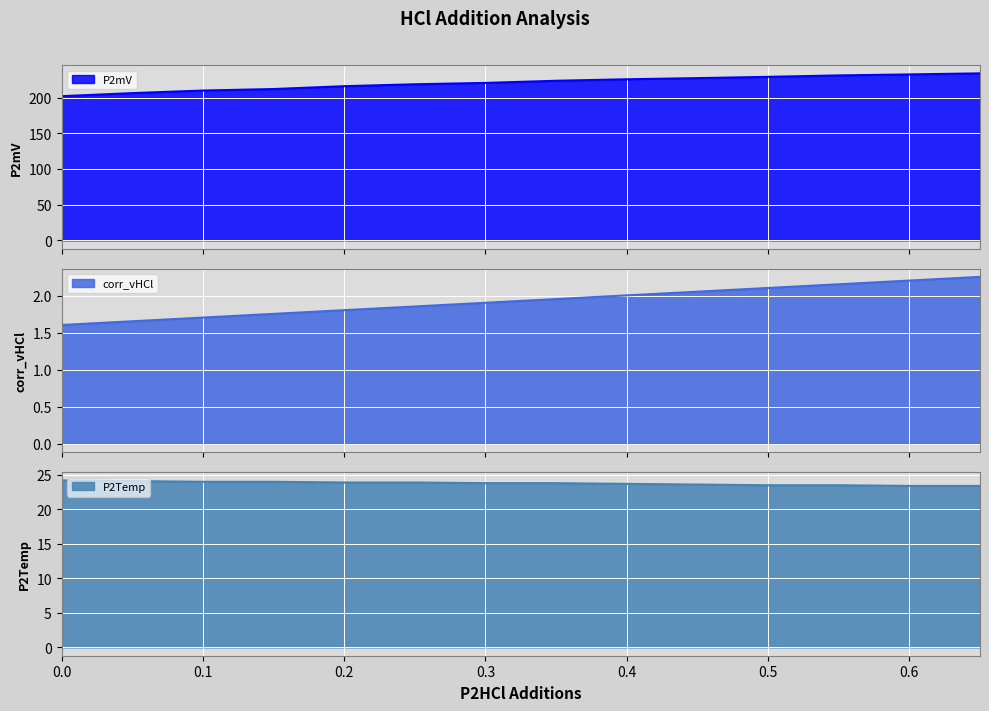

Which category has the highest value across all series?

0.65